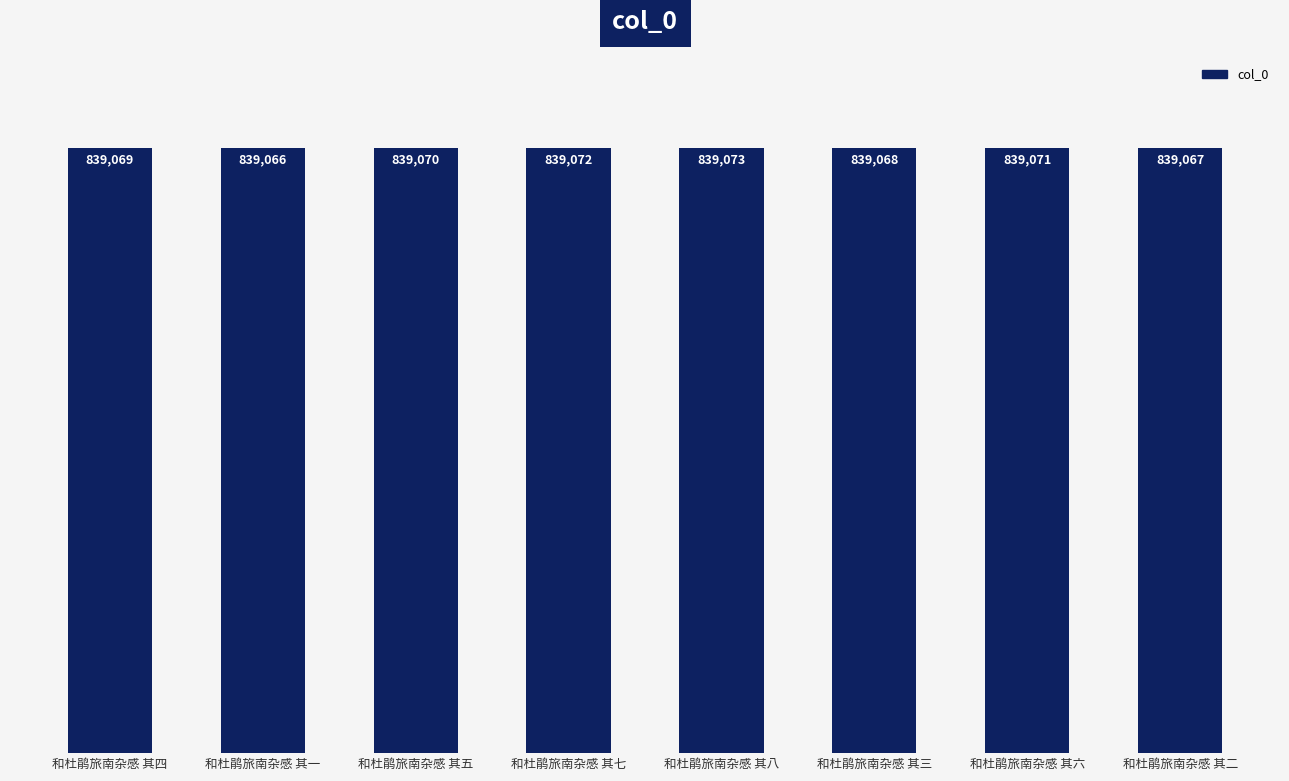

List the labels in order of value, largest first.

和杜鹃旅南杂感 其八, 和杜鹃旅南杂感 其七, 和杜鹃旅南杂感 其六, 和杜鹃旅南杂感 其五, 和杜鹃旅南杂感 其四, 和杜鹃旅南杂感 其三, 和杜鹃旅南杂感 其二, 和杜鹃旅南杂感 其一